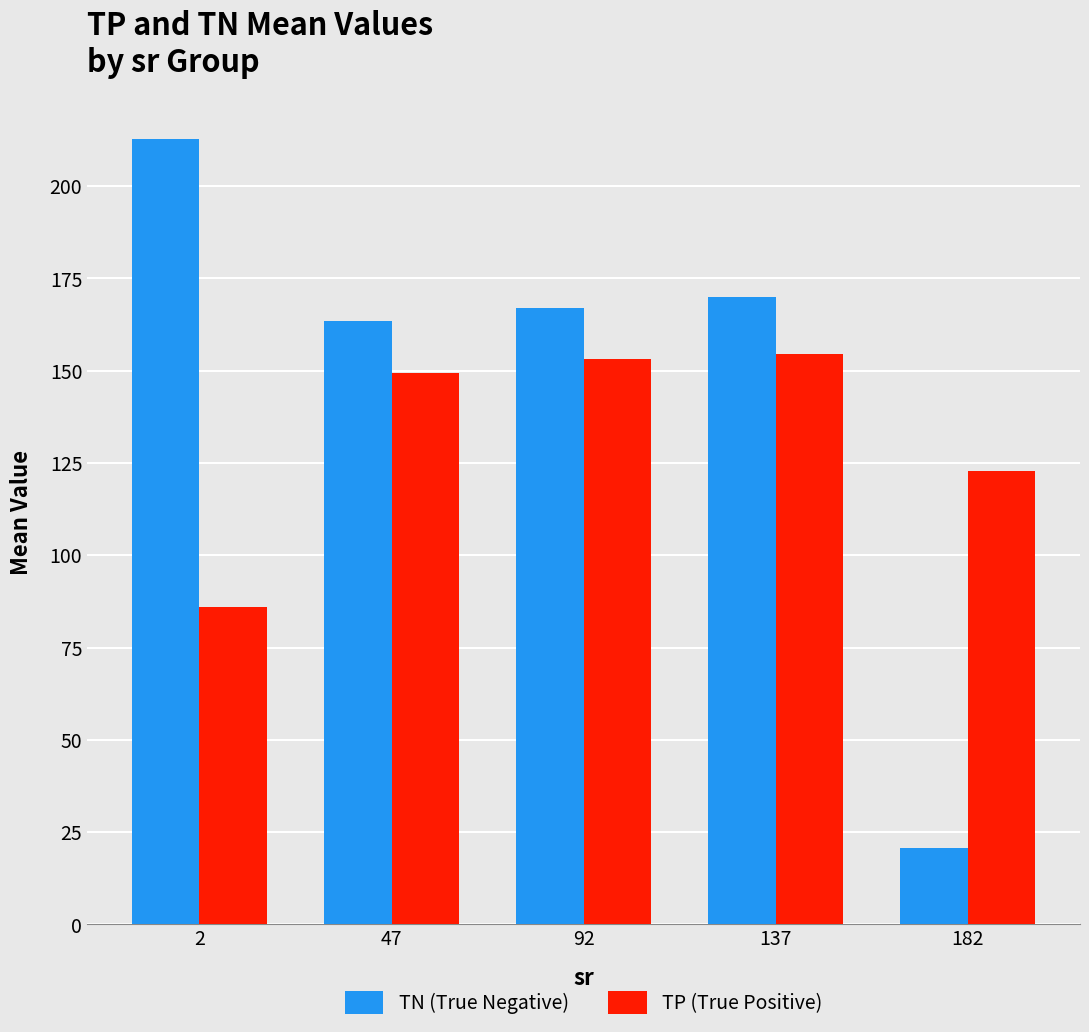

At which category is the sum across all series the highest?

137